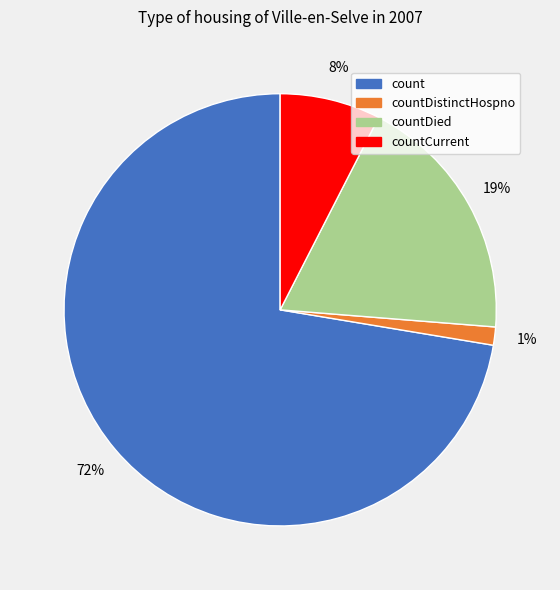

Is there any slice that represents more than half of the pie?

Yes